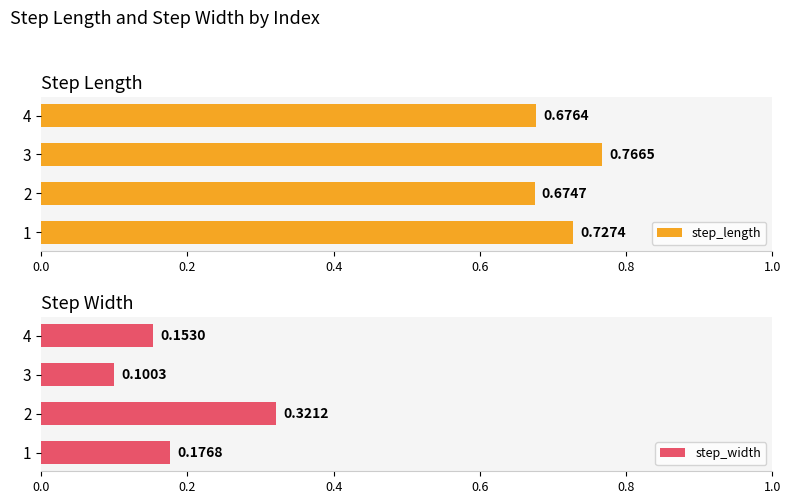

Reading left to right, what are all the values shown in this chart?

step_length: 0.7	0.7	0.8	0.7
step_width: 0.2	0.3	0.1	0.2